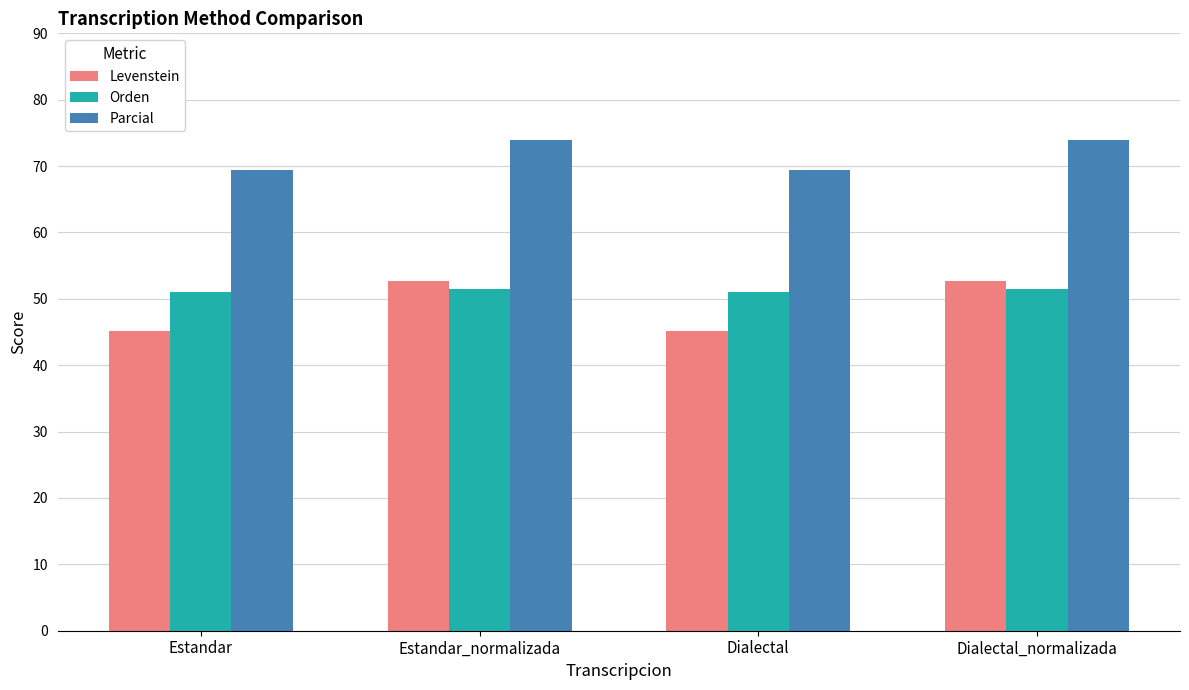

What is the label of the 4th bar from the left?

Dialectal_normalizada